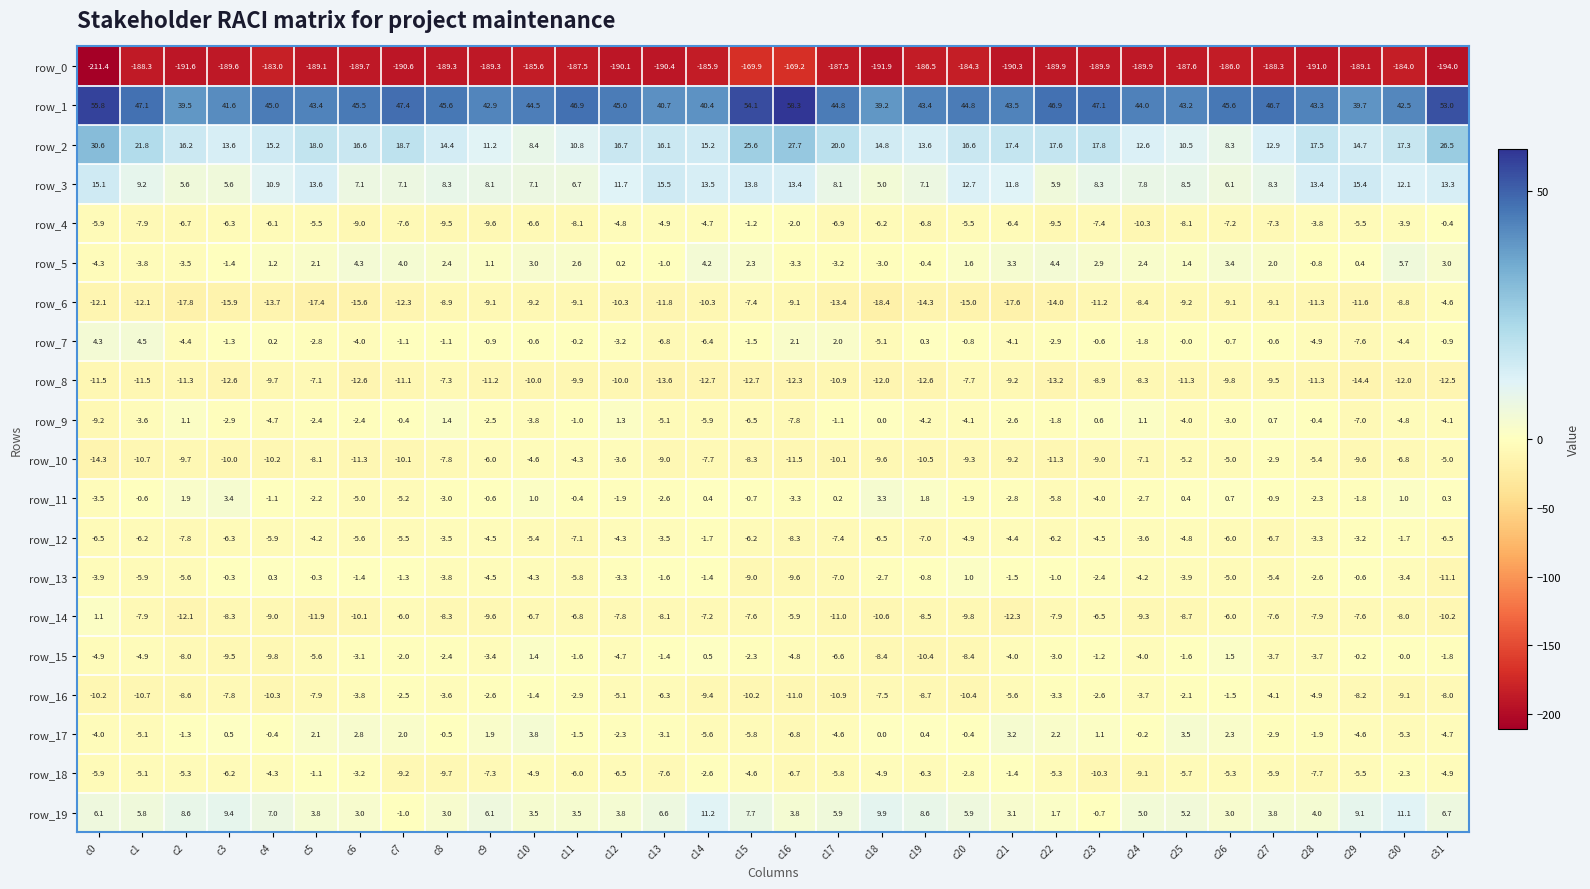

What is the difference between the maximum and minimum values in the row_13 series?

12.1